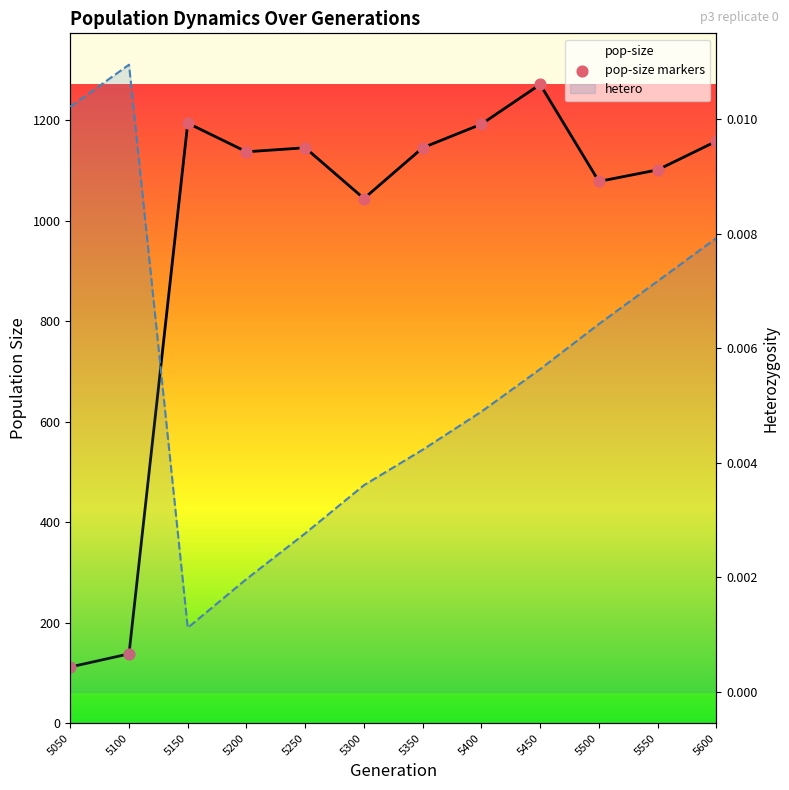

Which series has the largest total across all categories?

pop-size